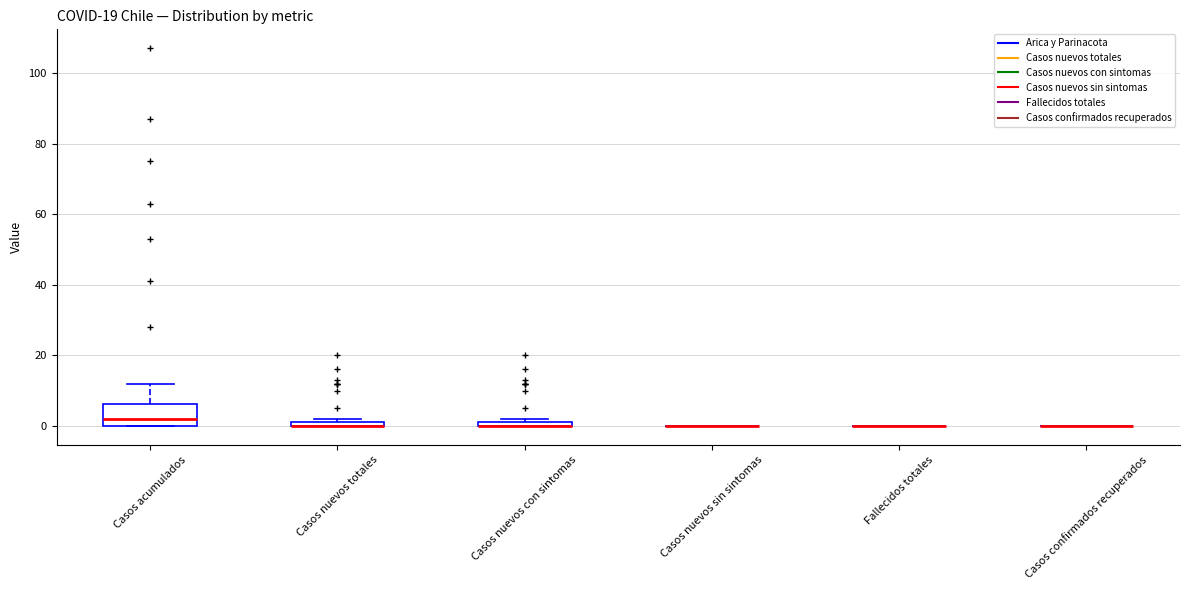

Which box is the tallest, from its lower edge to its upper edge?

Casos acumulados